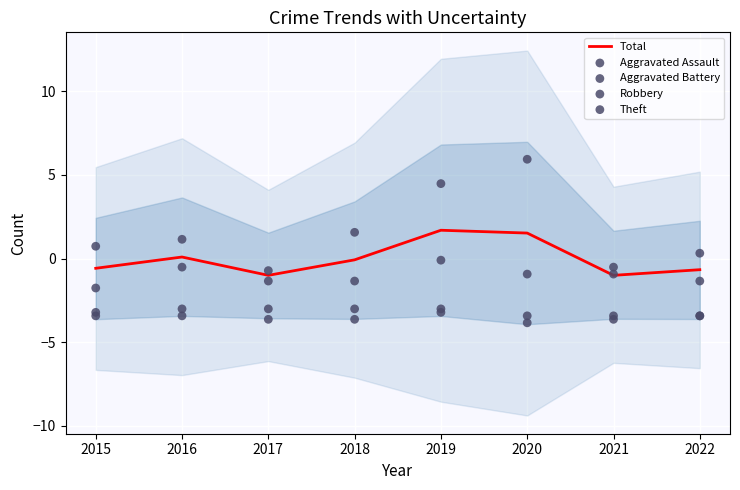

What is the total value across all series at 2021?

-9.5